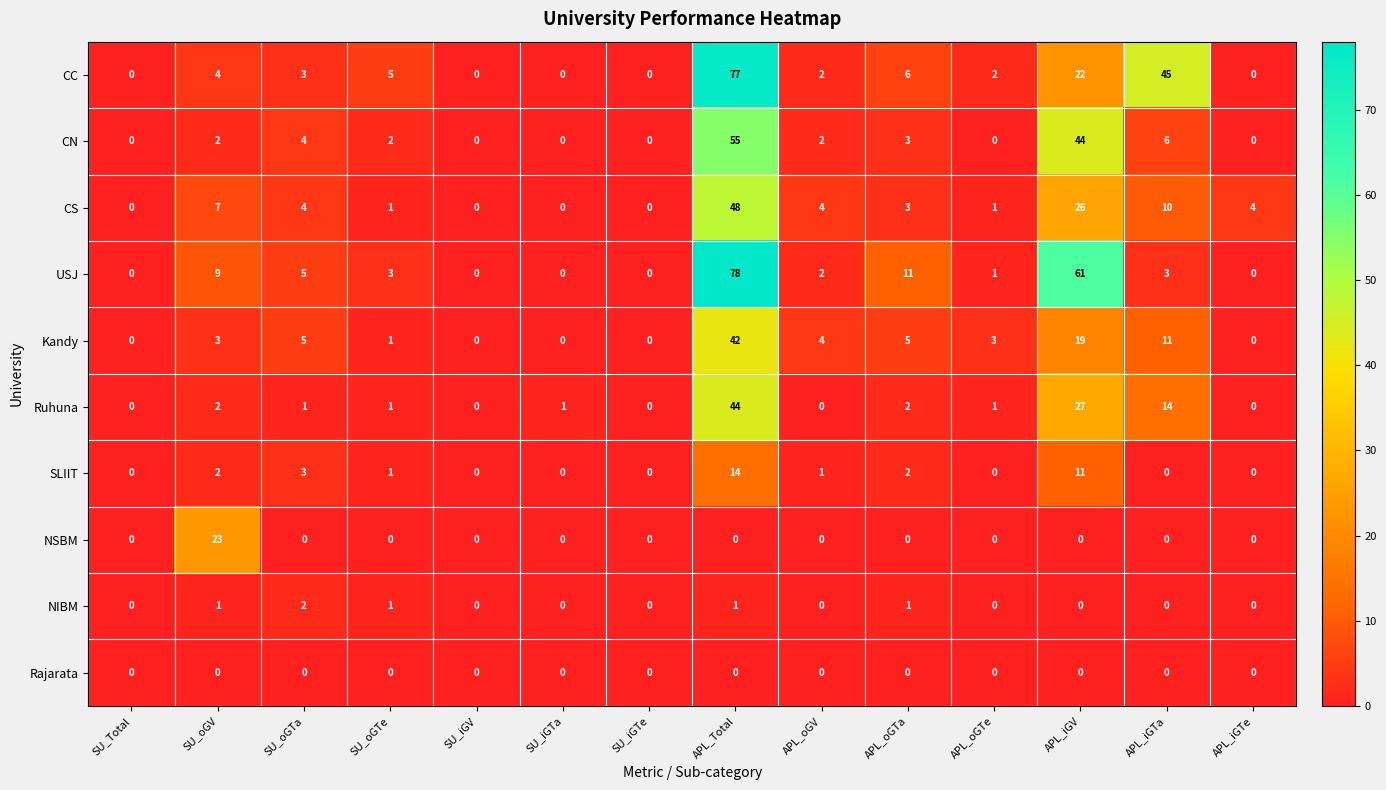

How many series are shown in this chart?

10